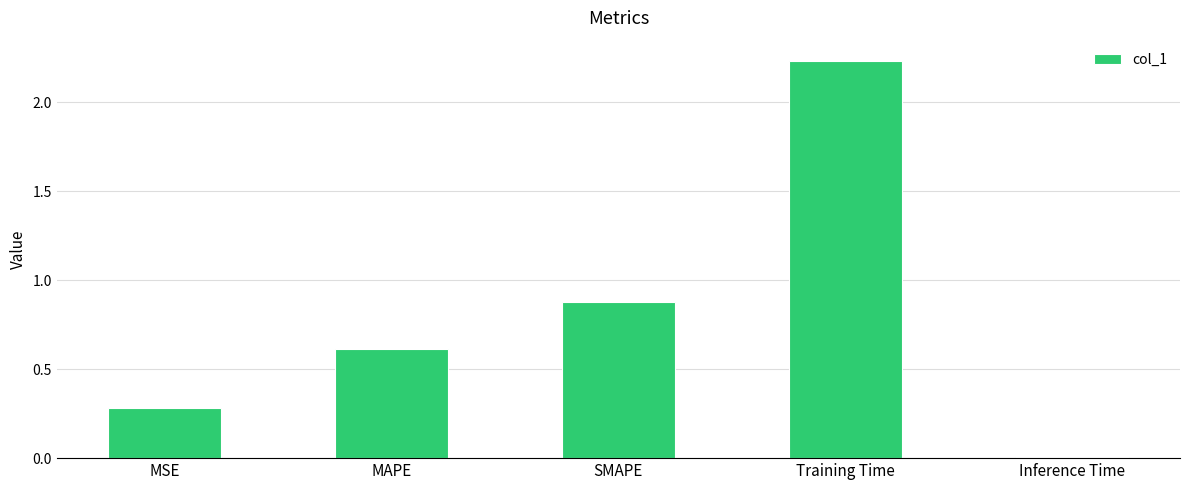

Rank the categories by value from highest to lowest.

Training Time, SMAPE, MAPE, MSE, Inference Time